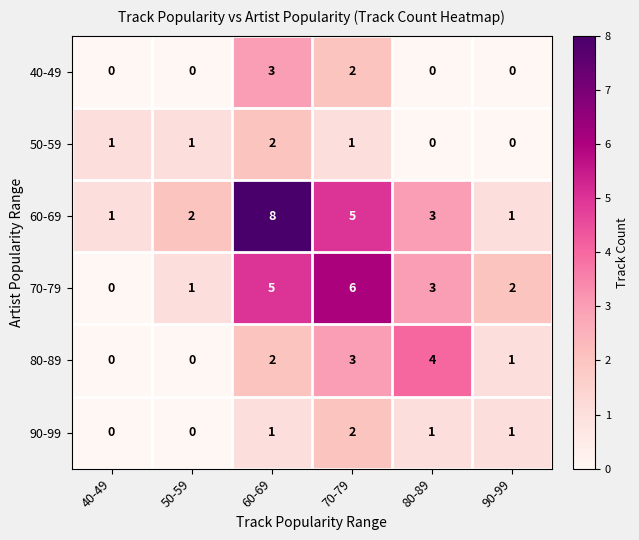

Which series has the largest total across all categories?

60-69